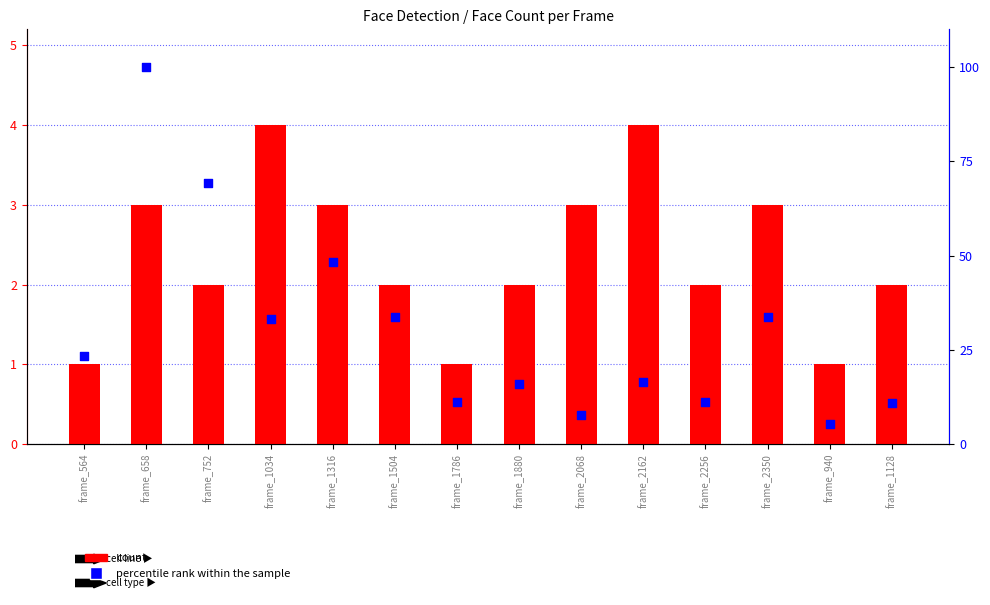

At how many categories does at least one series exceed 11?

12